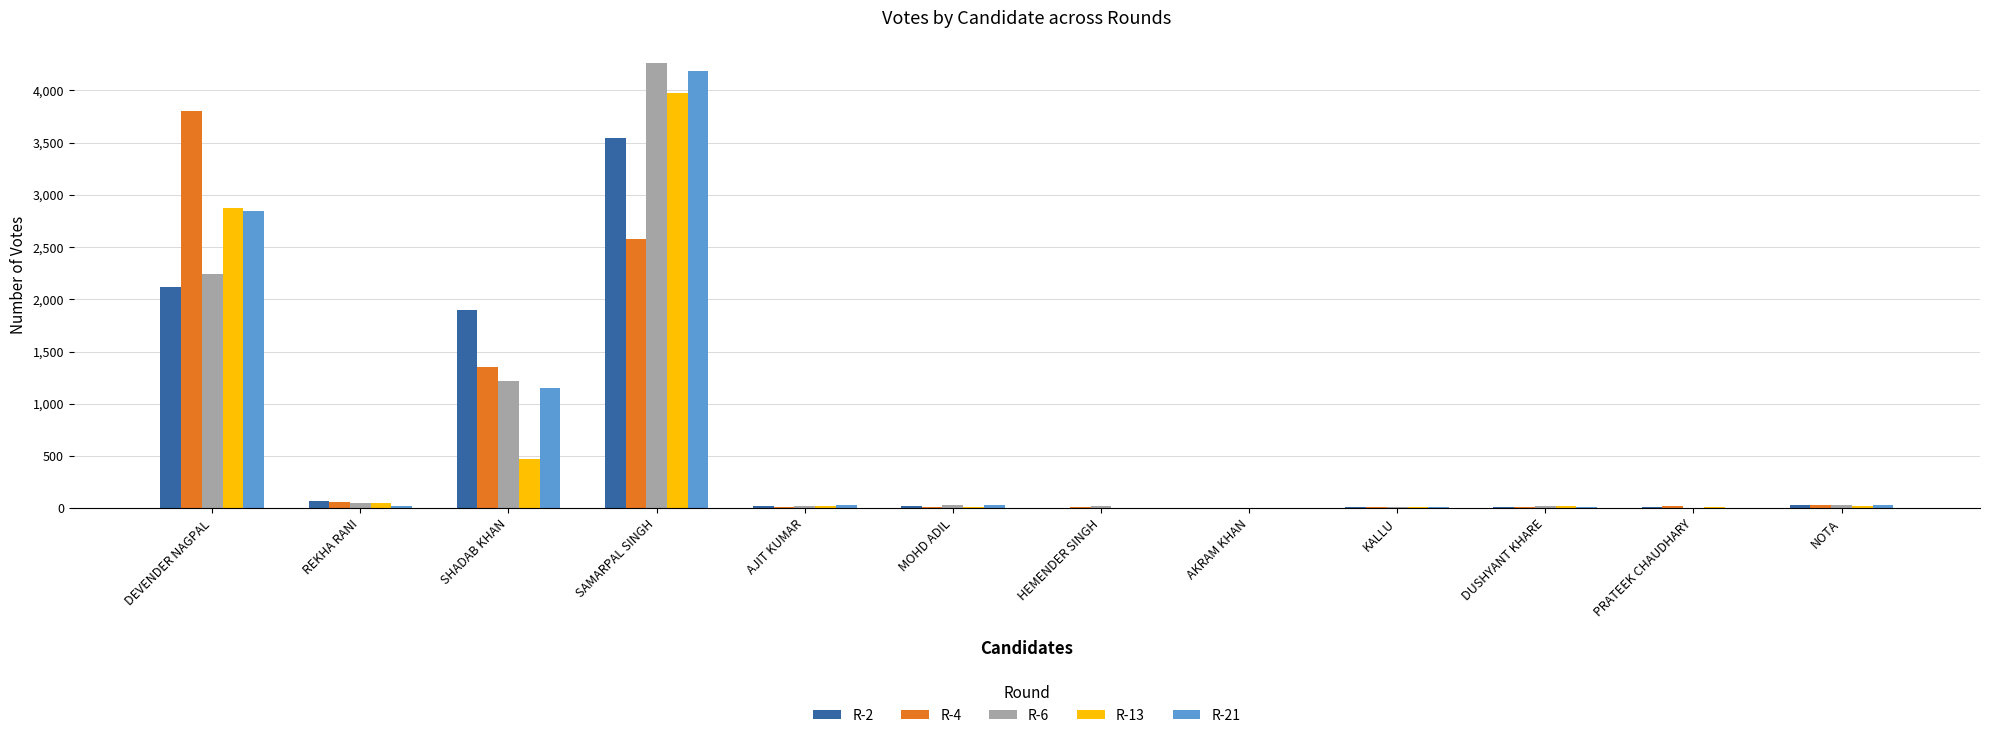

How many data points does each series have?

12